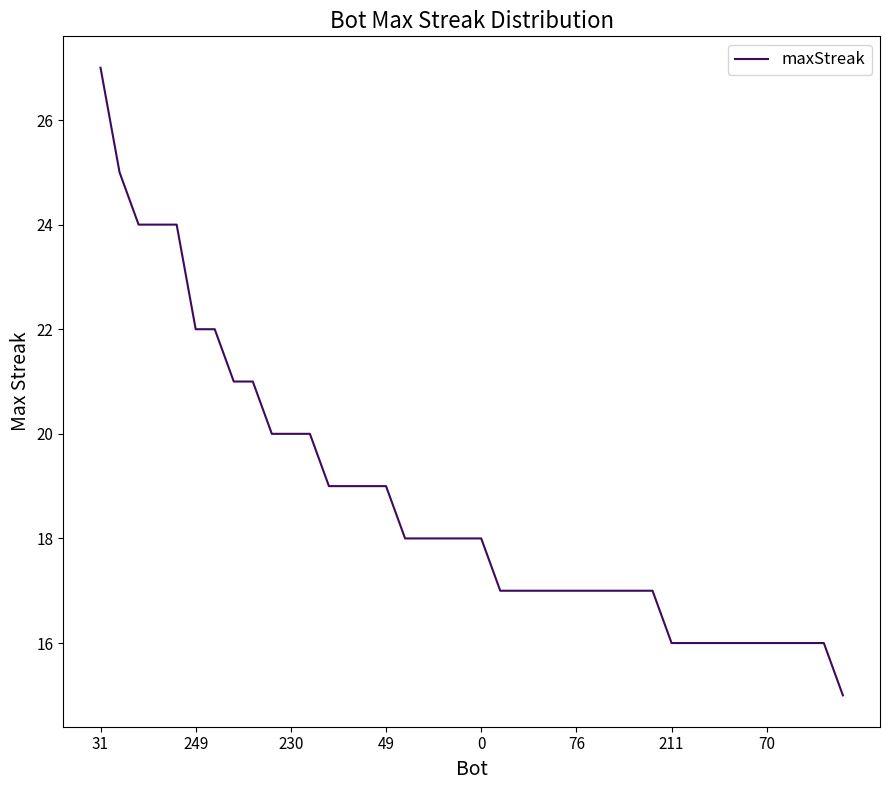

What is the difference between the maximum and minimum values?

12